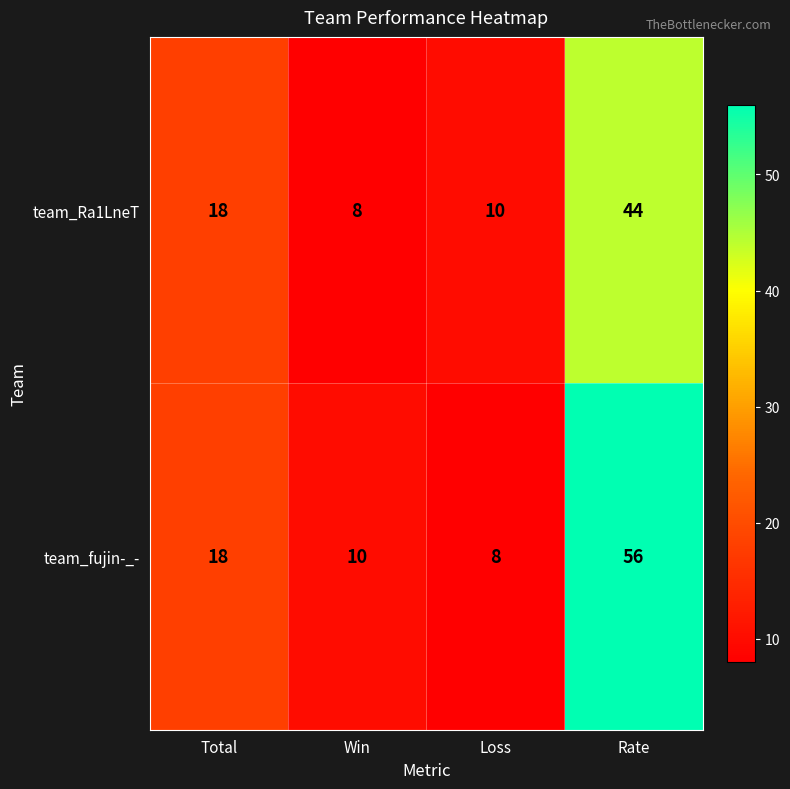

The value of team_Ra1LneT at Win is 12. True or false?

False